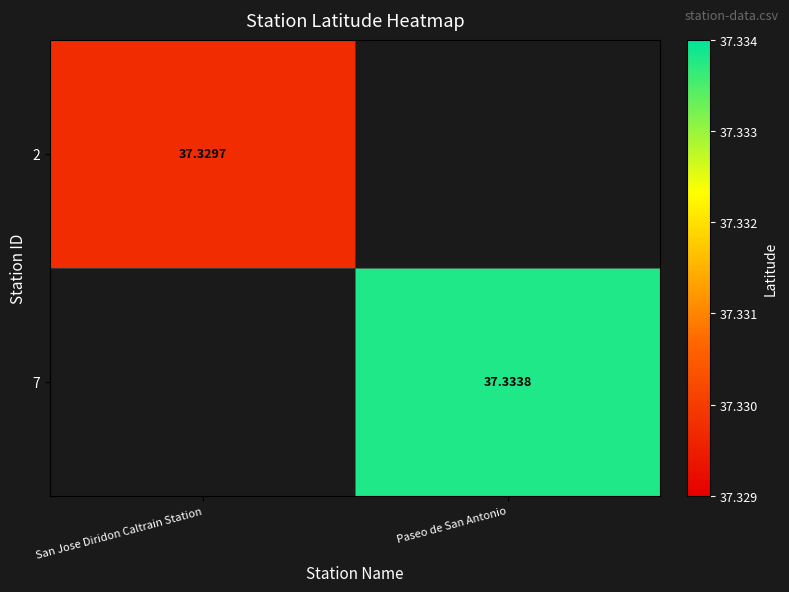

Is the value of 2 at San Jose Diridon Caltrain Station greater than the value of 7 at Paseo de San Antonio?

No